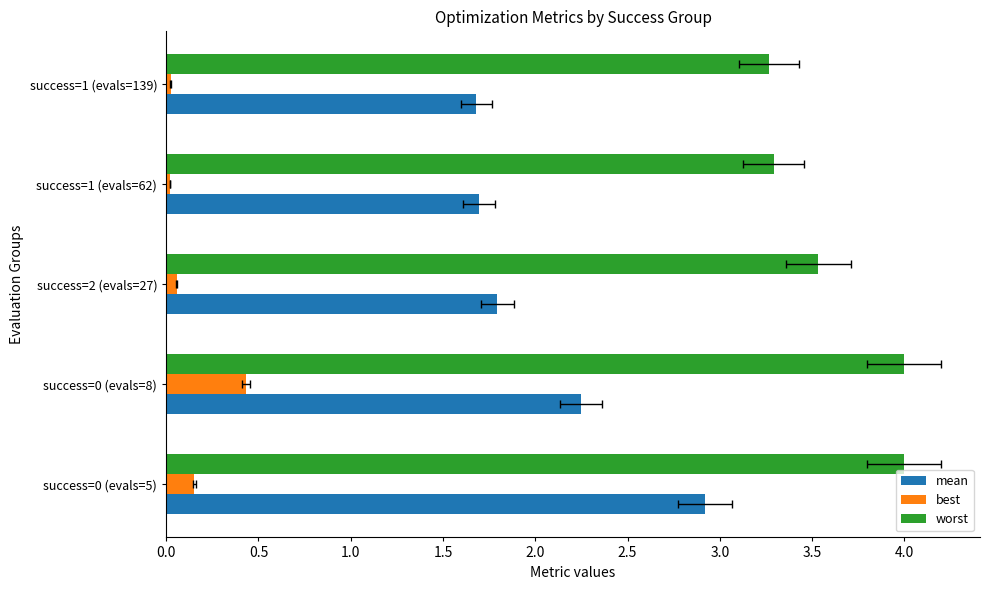

Does the chart contain stacked bars?

No